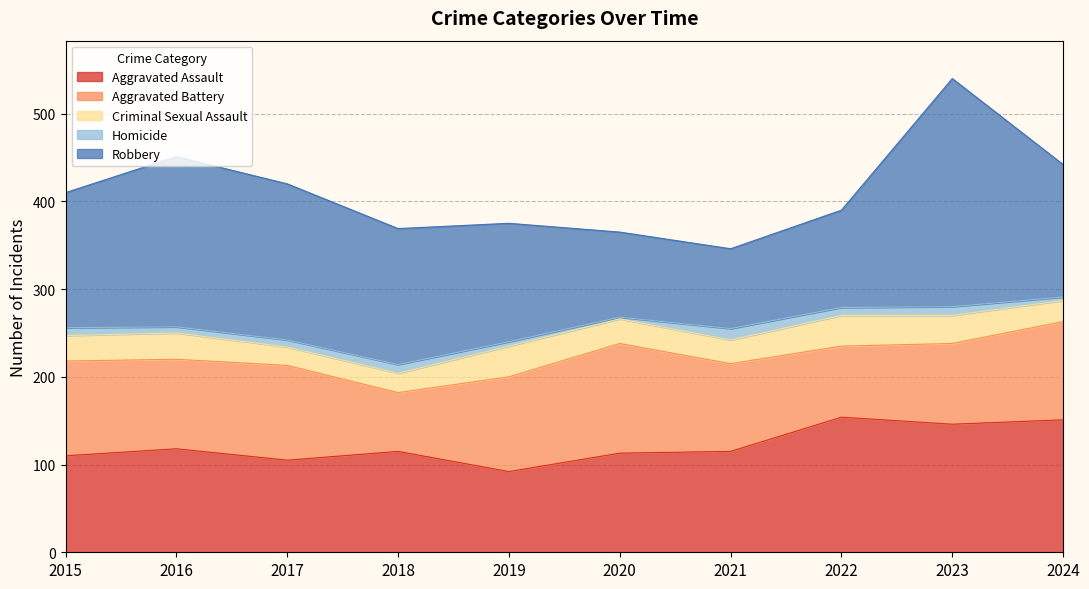

What is the value of the Homicide point at the 6th from the left?

2